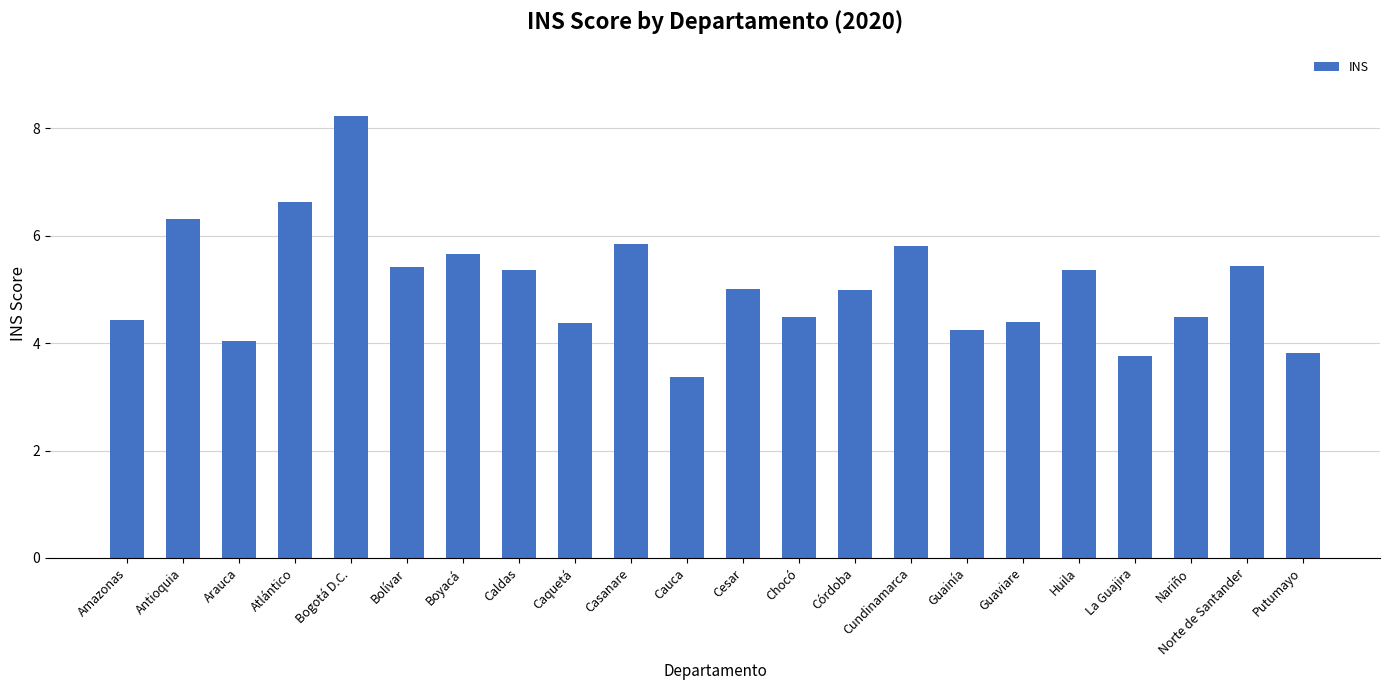

What is the approximate value at Caquetá?

4.4